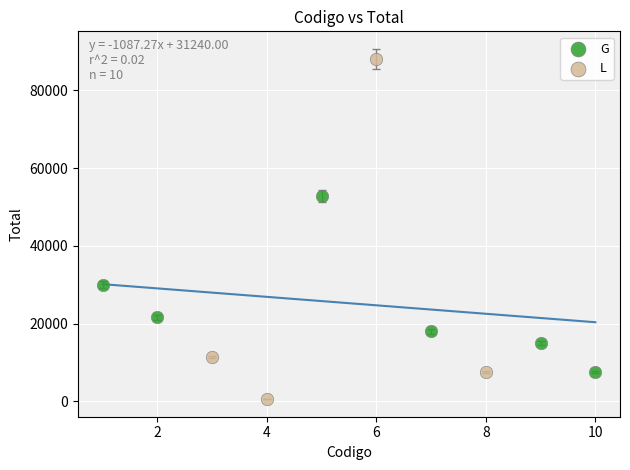

Which series has the largest Y range (max minus min)?

L